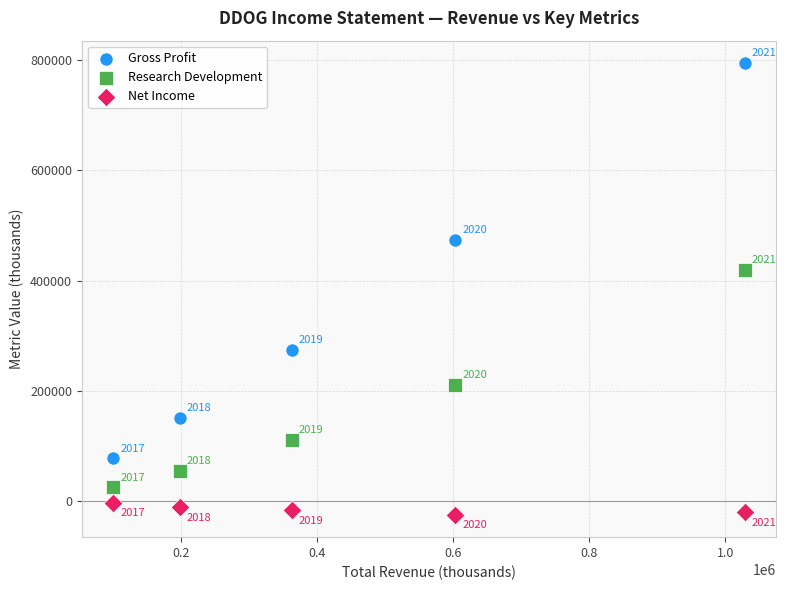

Across all data points, what is the range of Y values (max minus min)?

819000